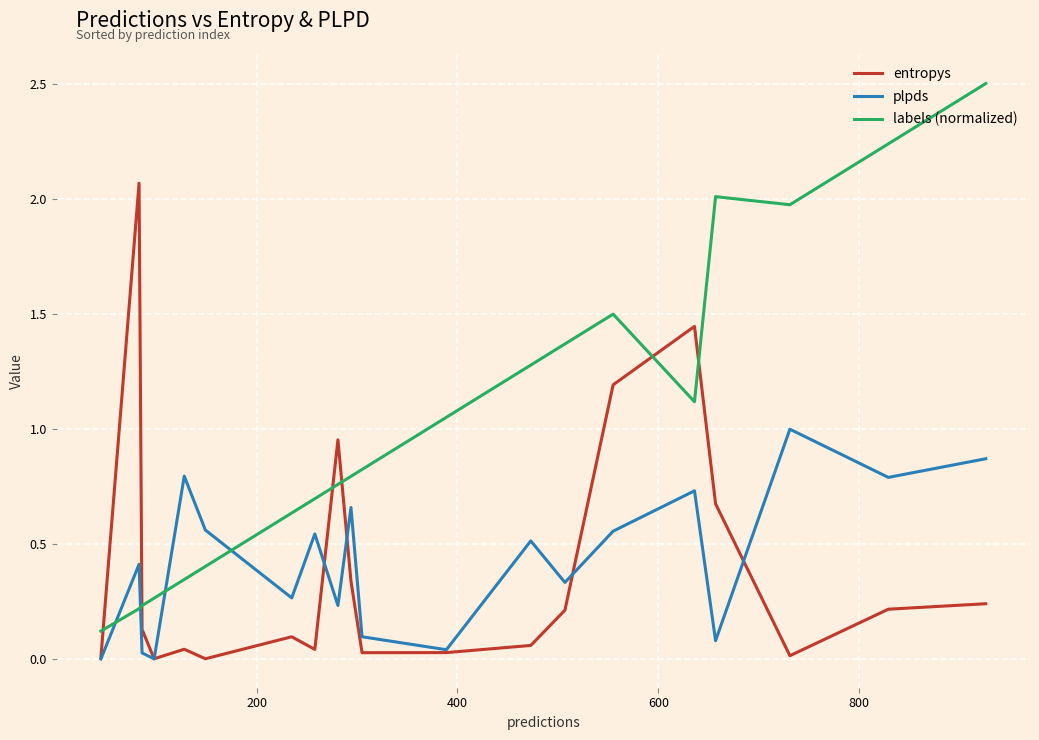

Which series has the largest total across all categories?

labels (normalized)